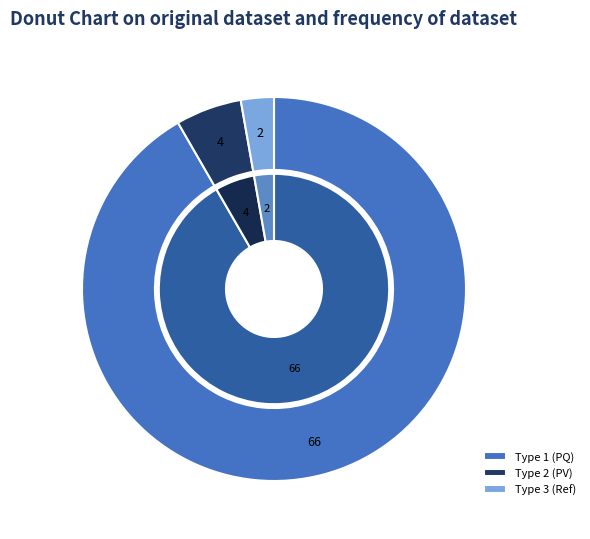

True or false: BUS_TYPE 2 accounts for 6% of the total.

True